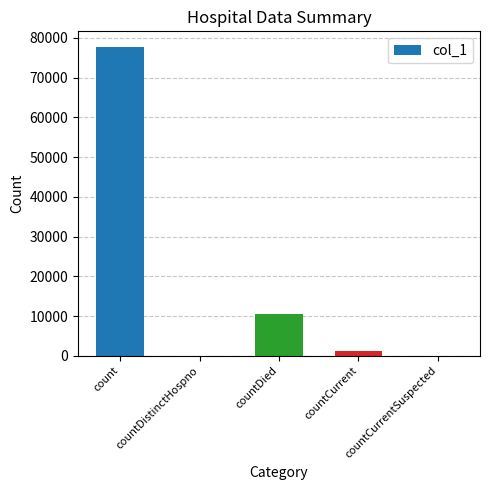

Reading left to right, transcribe all the data shown in this chart.

77781	0	10464	1086	0